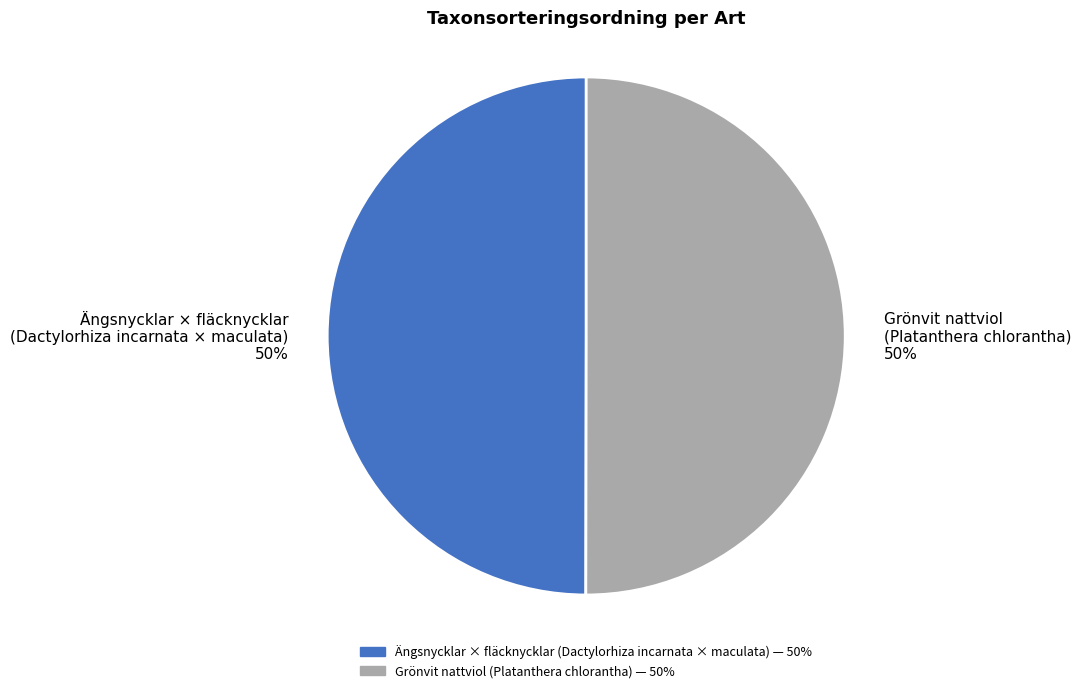

How many segments does this pie chart have?

2